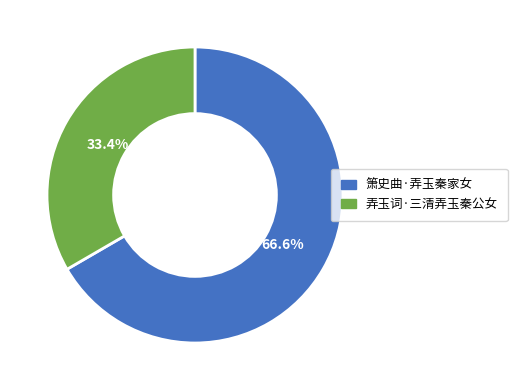

Count the number of slices in the pie.

2